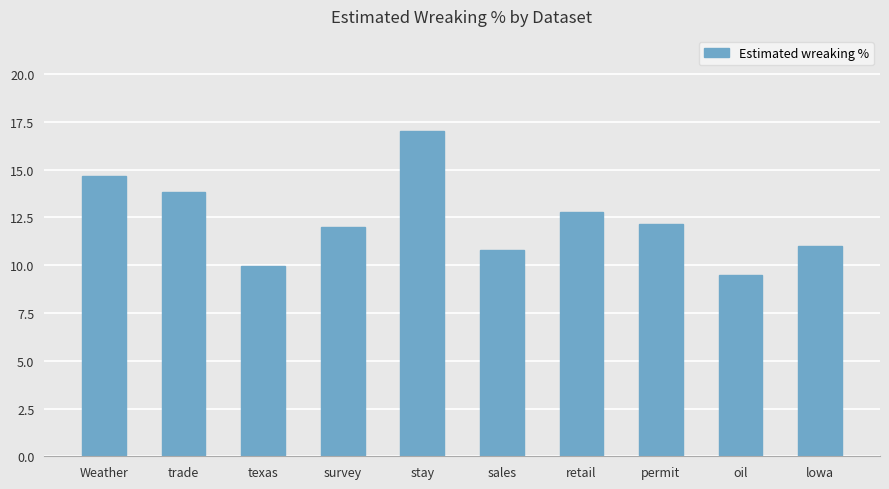

What is the difference between the values at trade and sales?

3.0